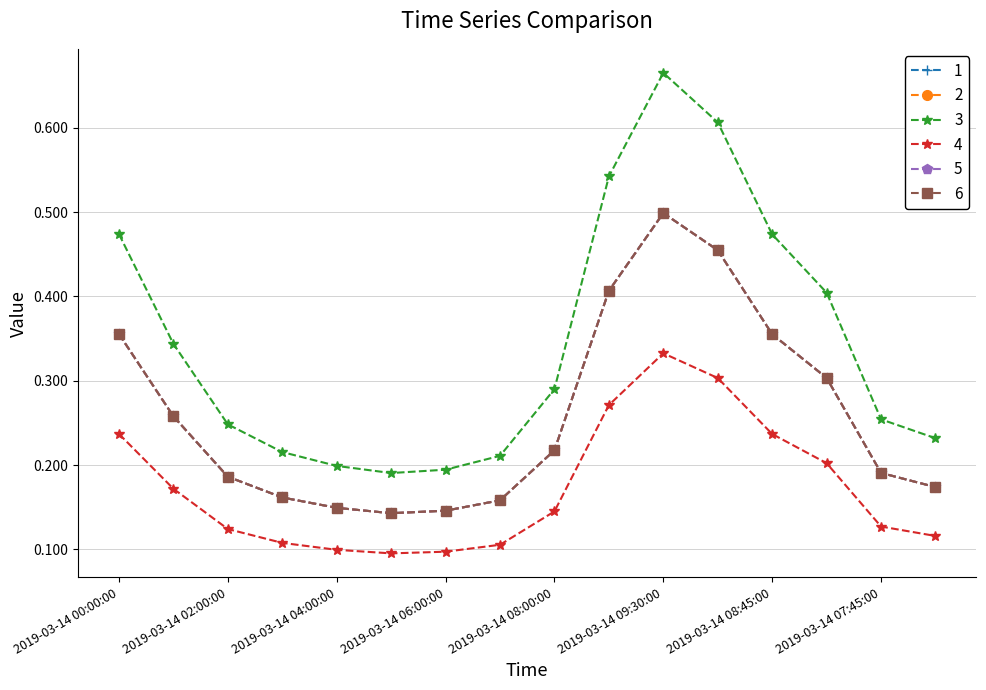

Reading right to left, transcribe all the data shown in this chart.

1: 0.2	0.2	0.3	0.4	0.5	0.5	0.4	0.2	0.2	0.1	0.1	0.1	0.2	0.2	0.3	0.4
2: 0.2	0.2	0.3	0.4	0.5	0.5	0.4	0.2	0.2	0.1	0.1	0.1	0.2	0.2	0.3	0.4
3: 0.2	0.3	0.4	0.5	0.6	0.7	0.5	0.3	0.2	0.2	0.2	0.2	0.2	0.2	0.3	0.5
4: 0.1	0.1	0.2	0.2	0.3	0.3	0.3	0.1	0.1	0.1	0.1	0.1	0.1	0.1	0.2	0.2
5: 0.2	0.2	0.3	0.4	0.5	0.5	0.4	0.2	0.2	0.1	0.1	0.1	0.2	0.2	0.3	0.4
6: 0.2	0.2	0.3	0.4	0.5	0.5	0.4	0.2	0.2	0.1	0.1	0.1	0.2	0.2	0.3	0.4